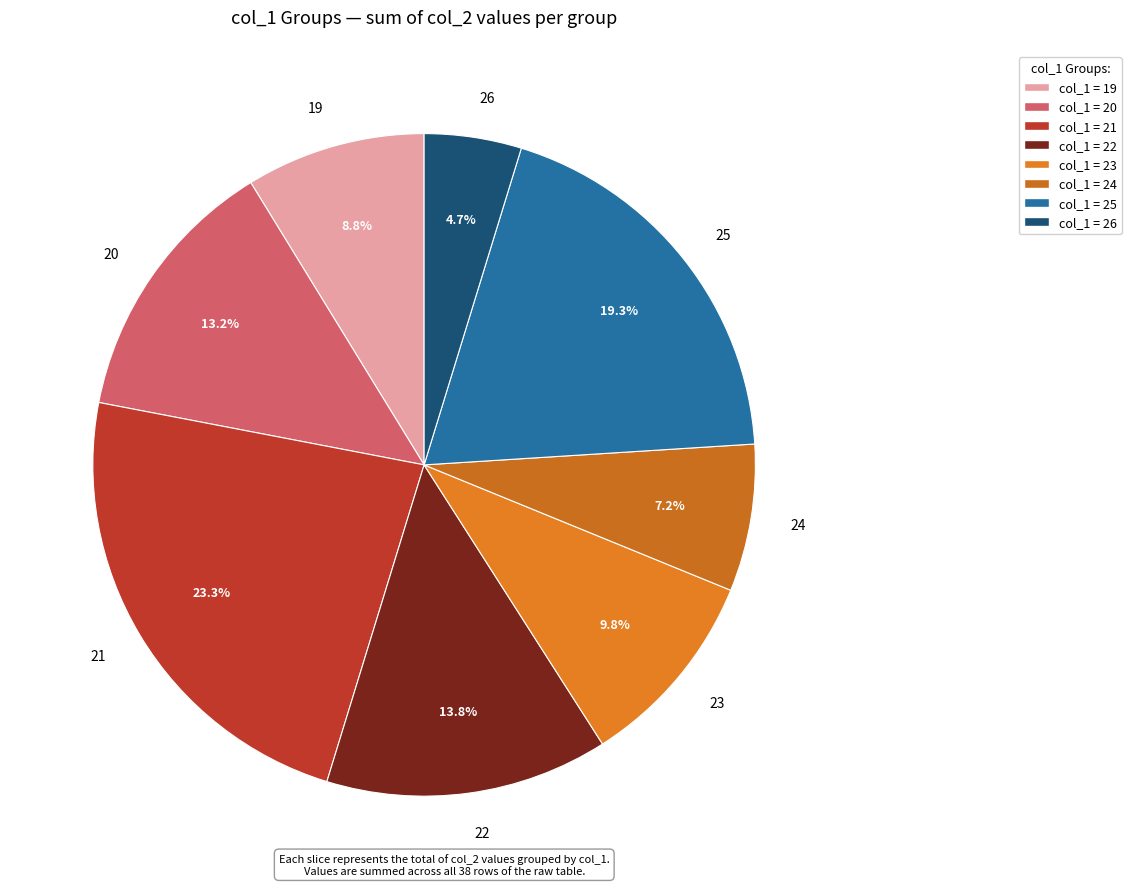

Is 26 the majority of the pie?

No